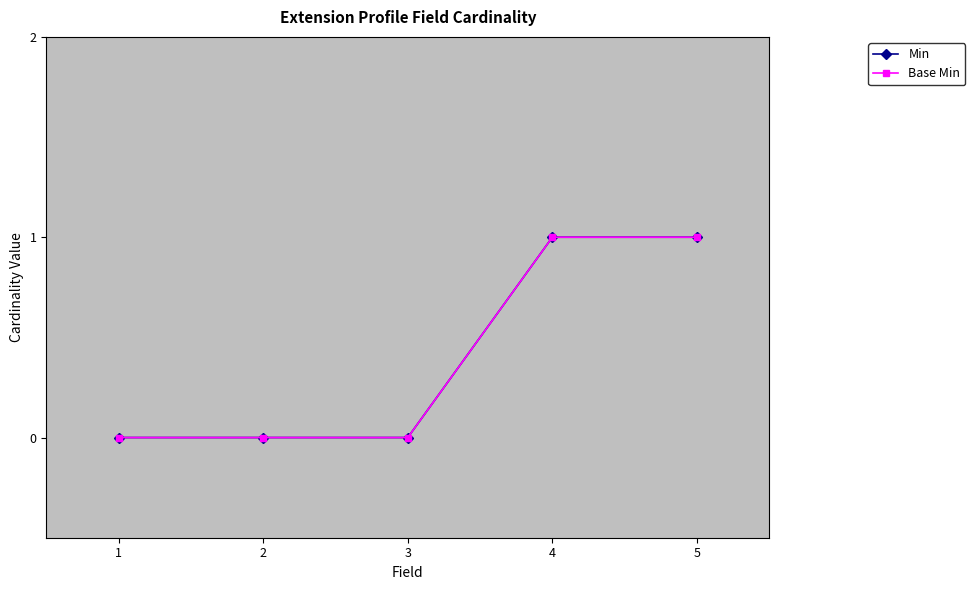

Does the chart have visible grid lines?

No